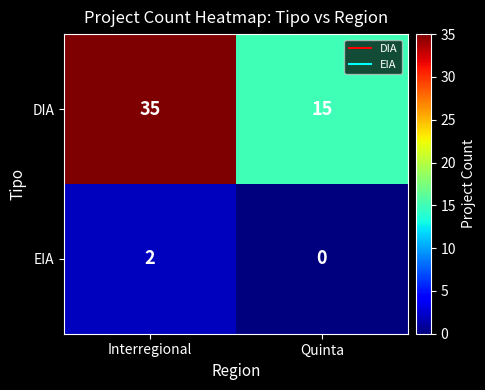

What is the total value across all series at Interregional?

37